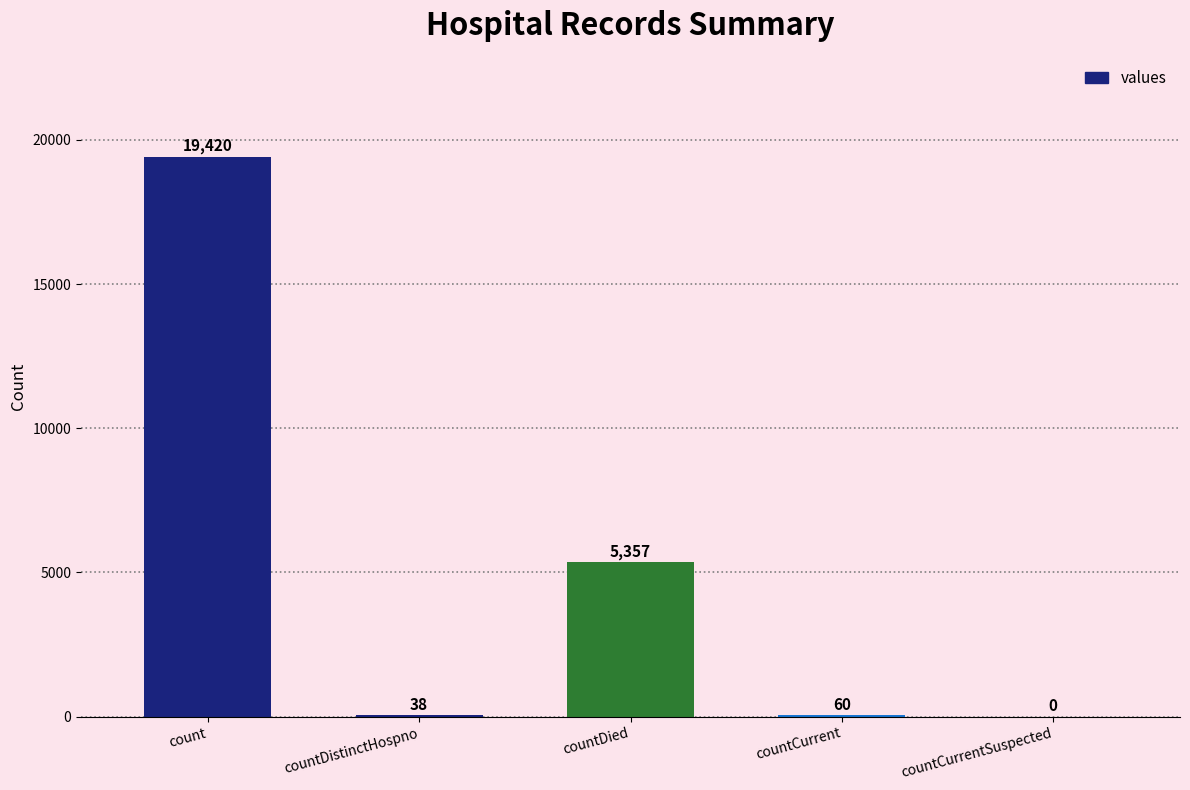

True or false: the data shows 60 at countCurrent.

True